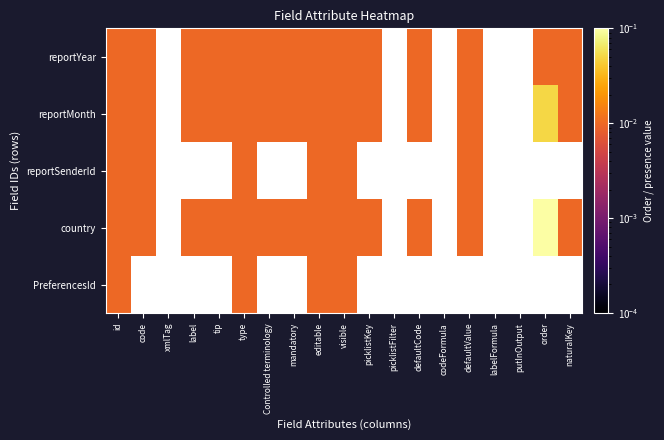

Which category has the lowest value across all series?

id